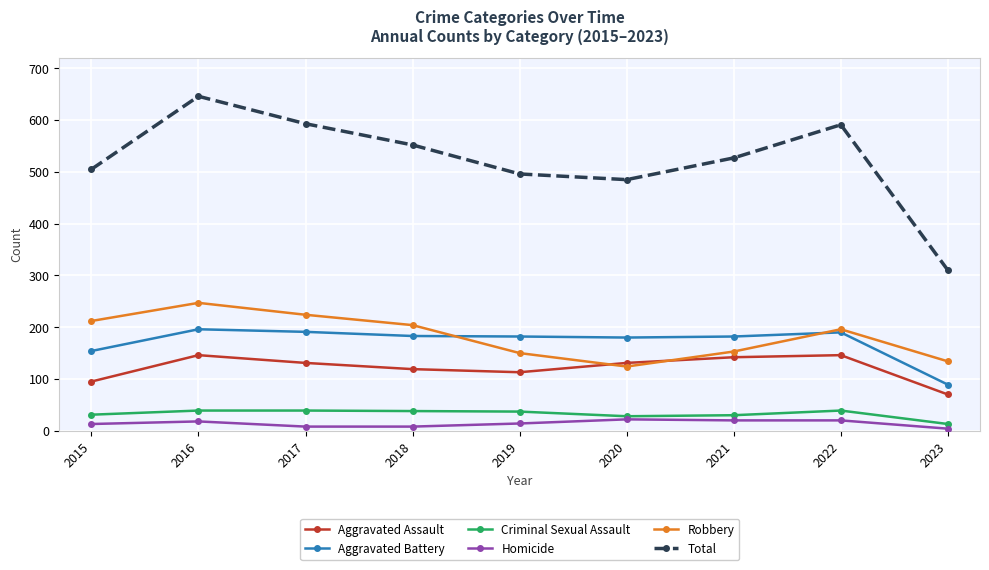

Where does the Aggravated Battery series first go above 182?

2016